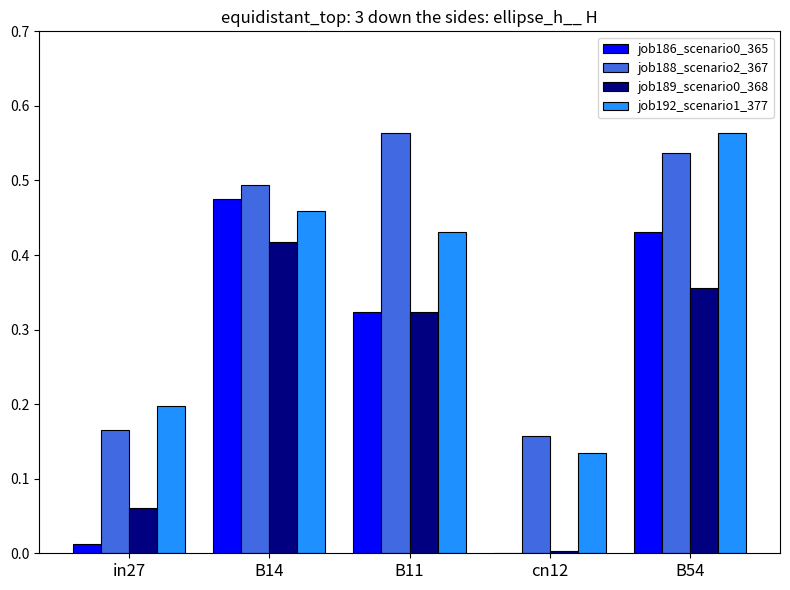

Is it true that job188_scenario2_367 equals 0.3 at B11?

False